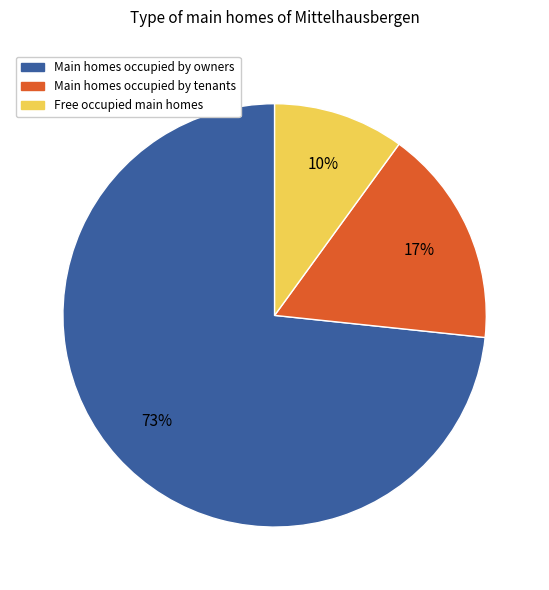

Is there a majority slice in this chart?

Yes